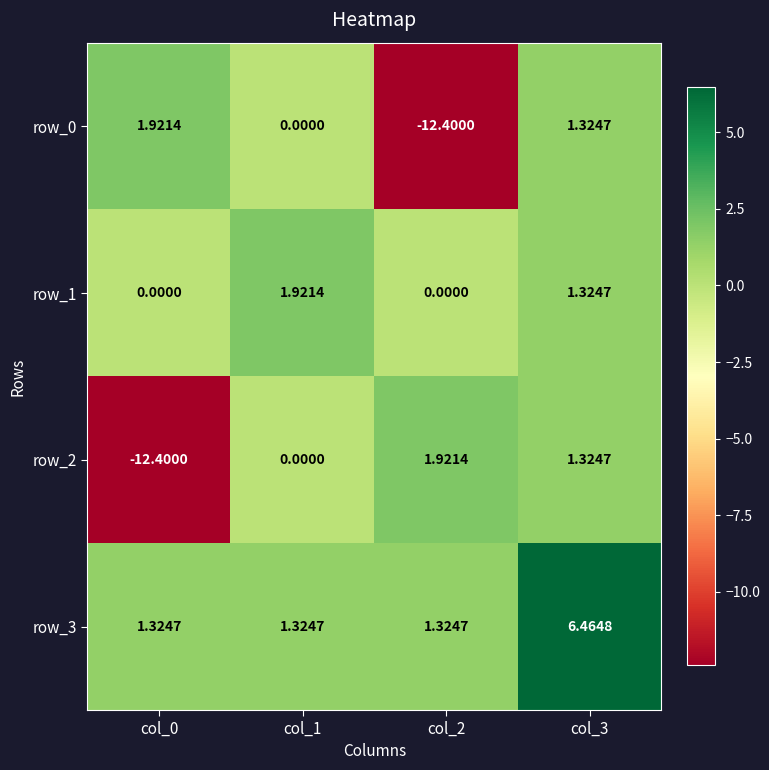

Is the value of row_0 at col_0 greater than the value of row_3 at col_0?

Yes